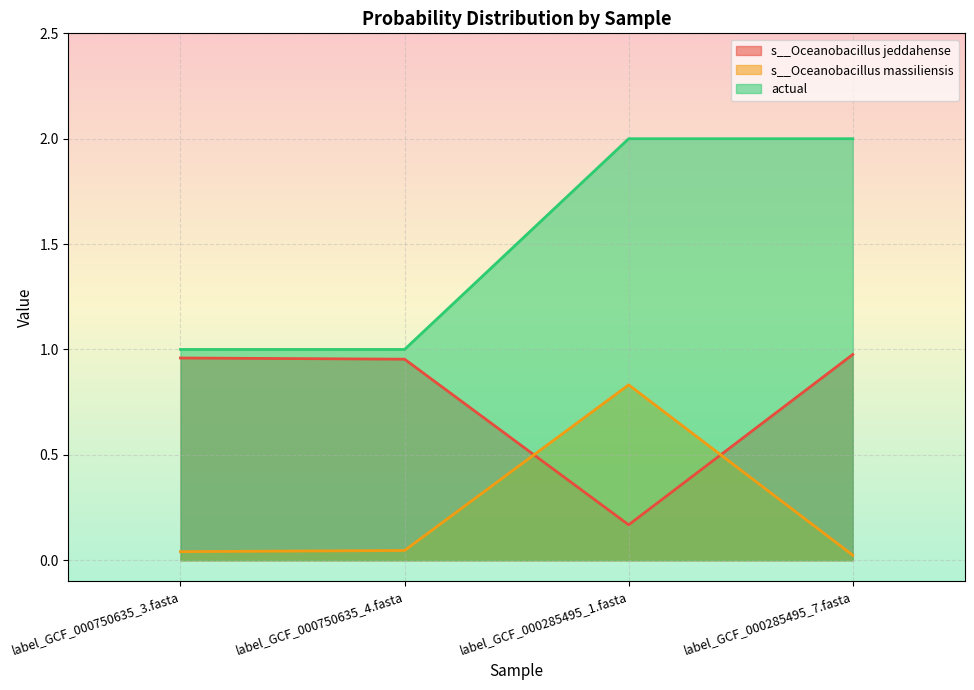

Reading left to right, extract all data points from this chart.

s__Oceanobacillus jeddahense: 1.0	1.0	0.2	1.0
s__Oceanobacillus massiliensis: 0.0	0.0	0.8	0.0
actual: 1.0	1.0	2.0	2.0